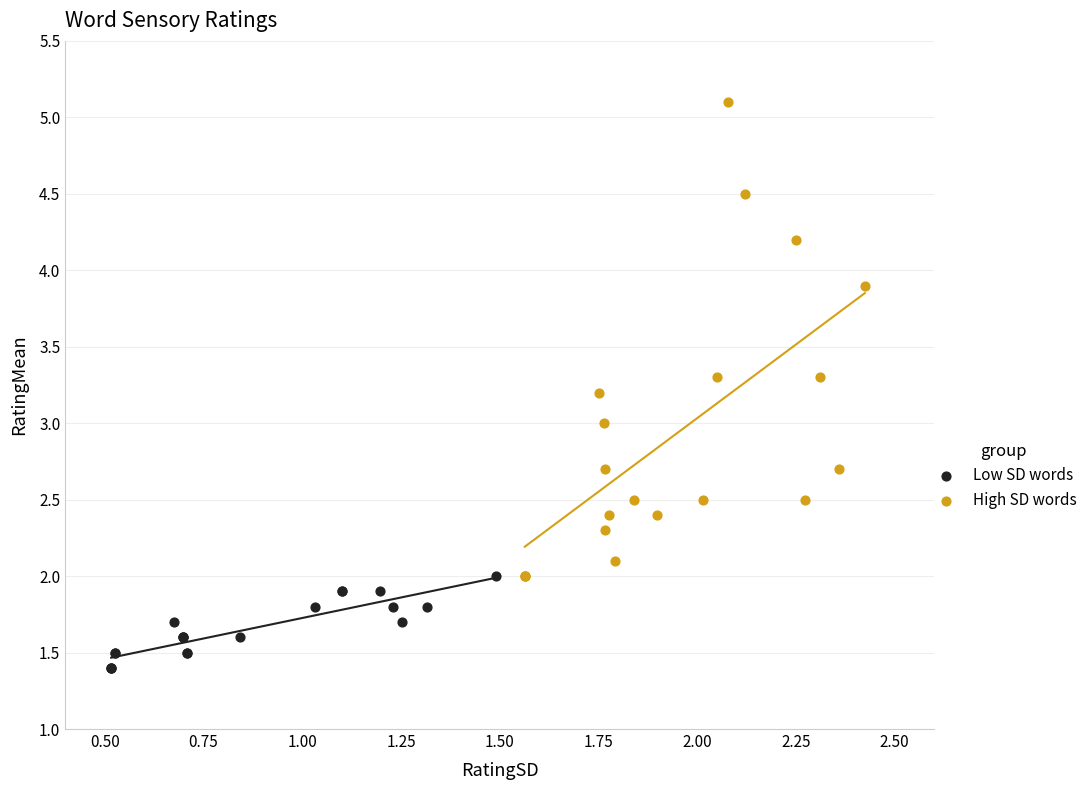

Which series contains the highest Y value?

High SD words